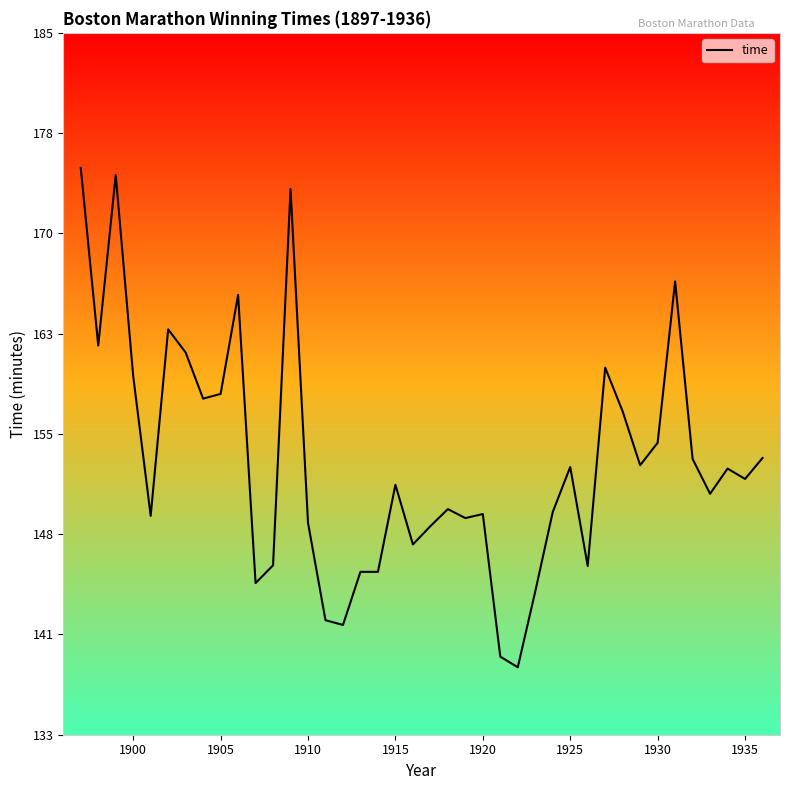

What is the difference between the maximum and minimum values?

37.0